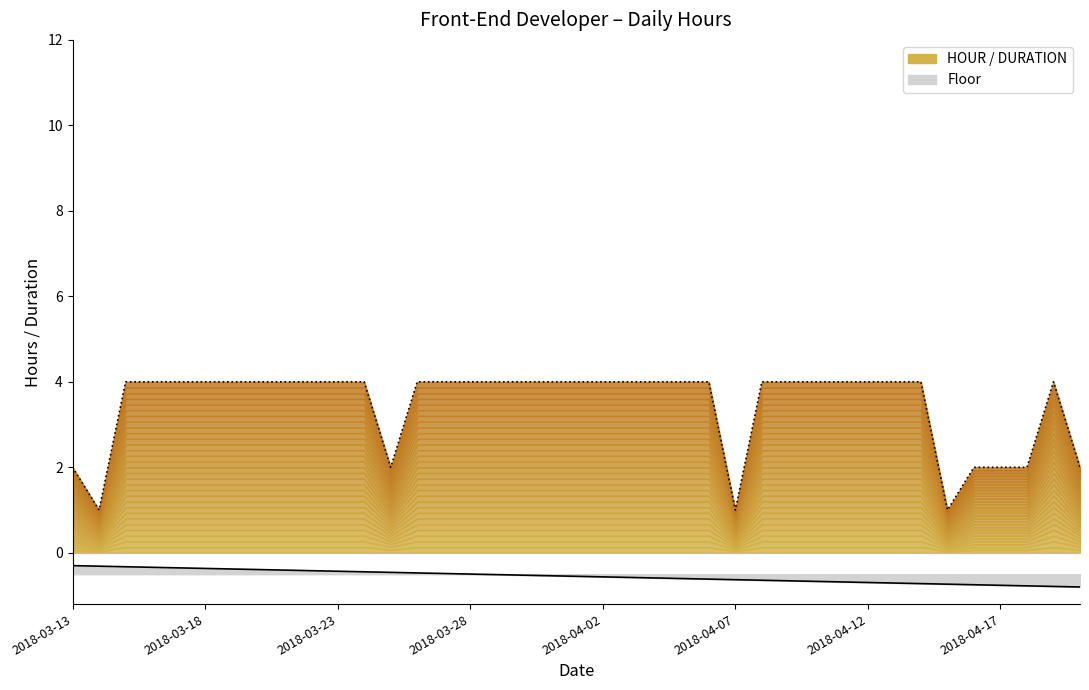

Count the values in the range 4 to 5.

30